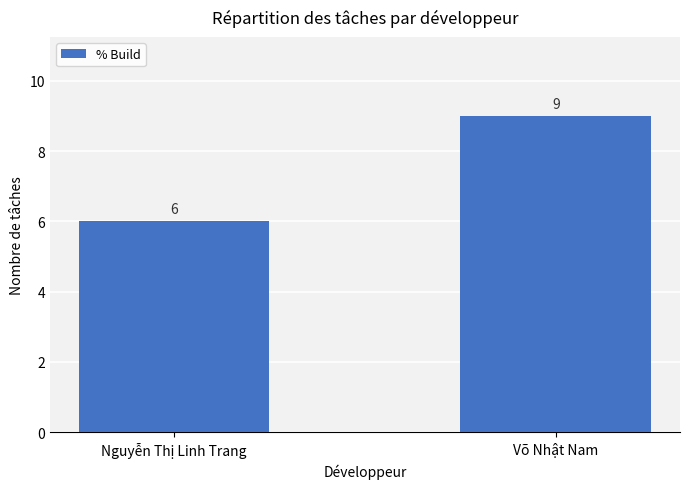

What is the value of the 2nd bar from the left?

9